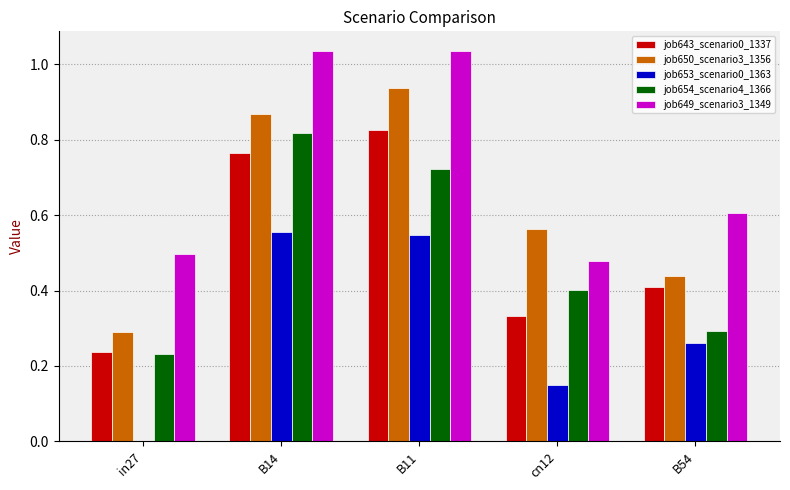

Which series changed the most between in27 and B11?

job650_scenario3_1356